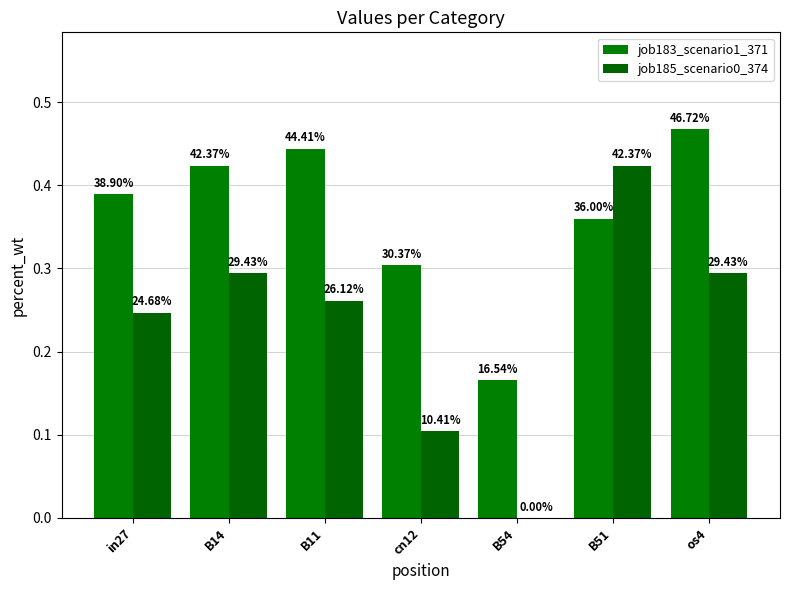

Are the bars grouped side by side (vs. stacked)?

Yes